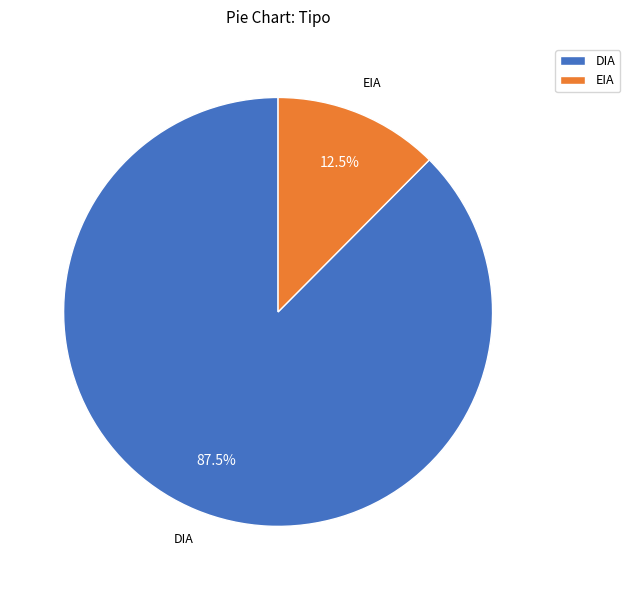

True or false: EIA accounts for 39% of the total.

False